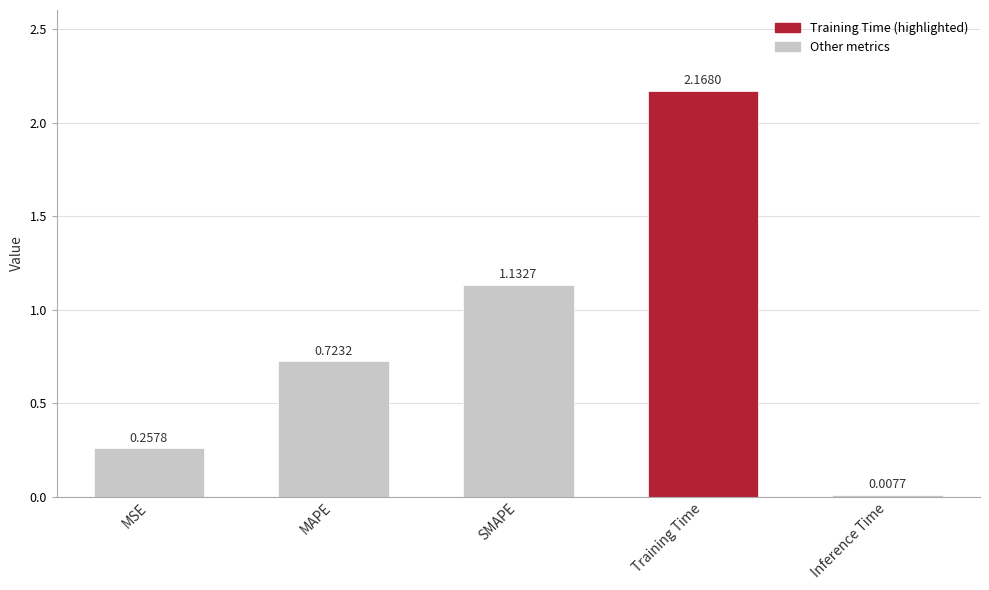

What is the change in value from MSE to Inference Time?

-0.3